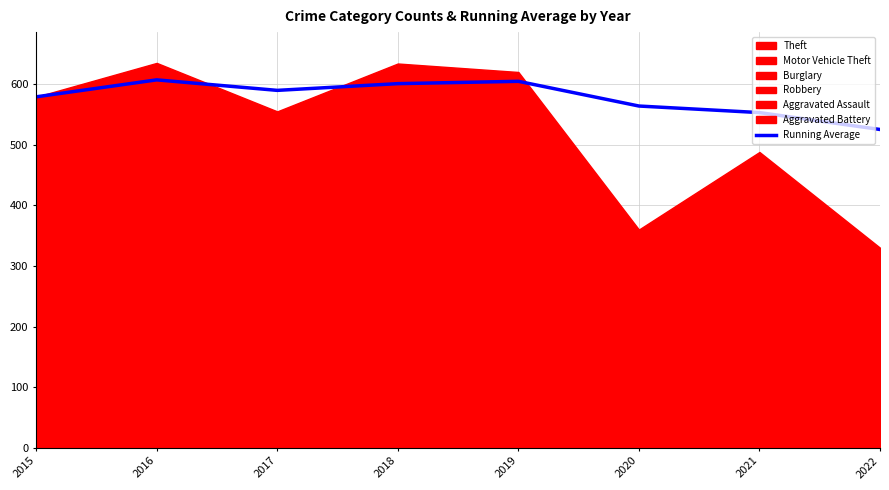

What is the difference between the maximum and minimum values?

81.9